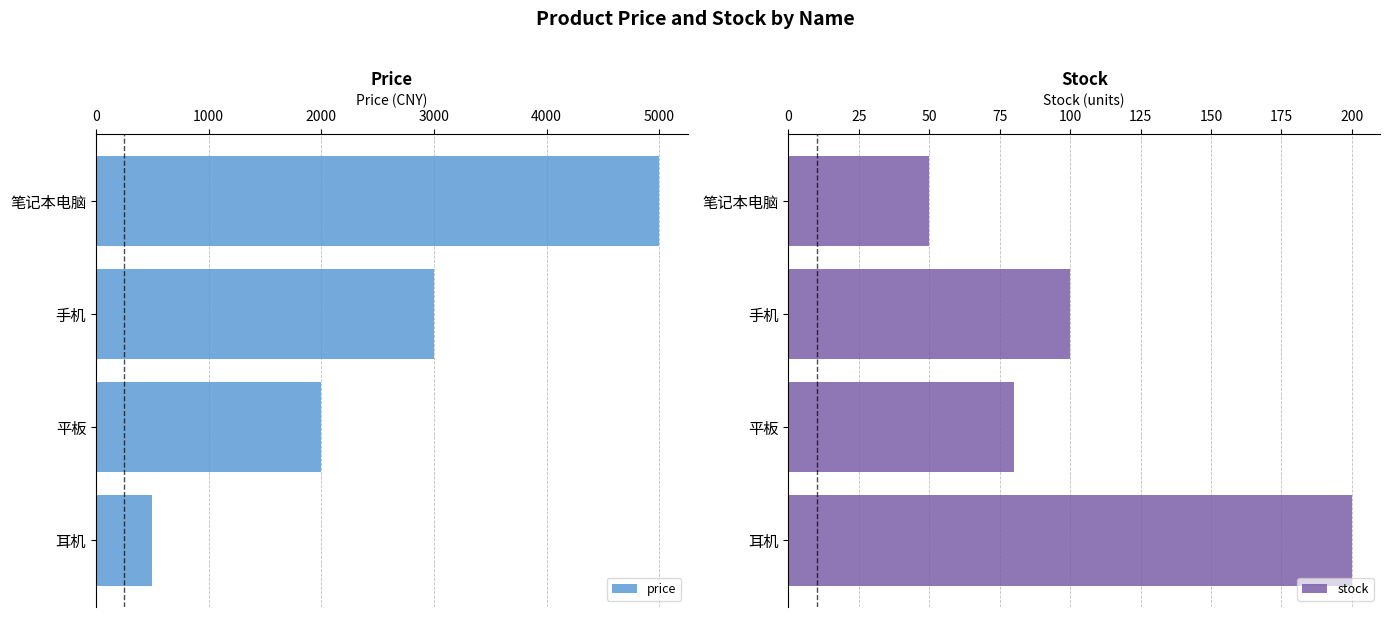

At which label is price closest to 2750?

手机